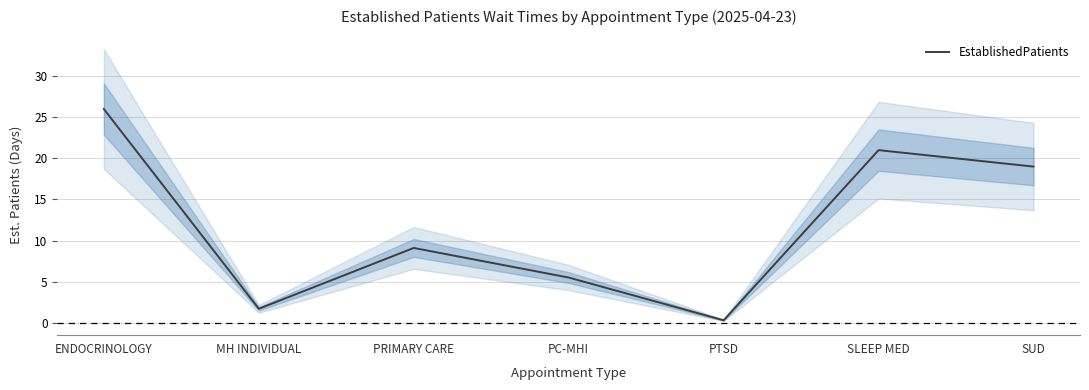

Reading left to right, list all the values displayed in this chart.

ENDOCRINOLOGY=26.0	MH INDIVIDUAL=1.7	PRIMARY CARE=9.1	PC-MHI=5.5	PTSD=0.3	SLEEP MED=21.0	SUD=19.0